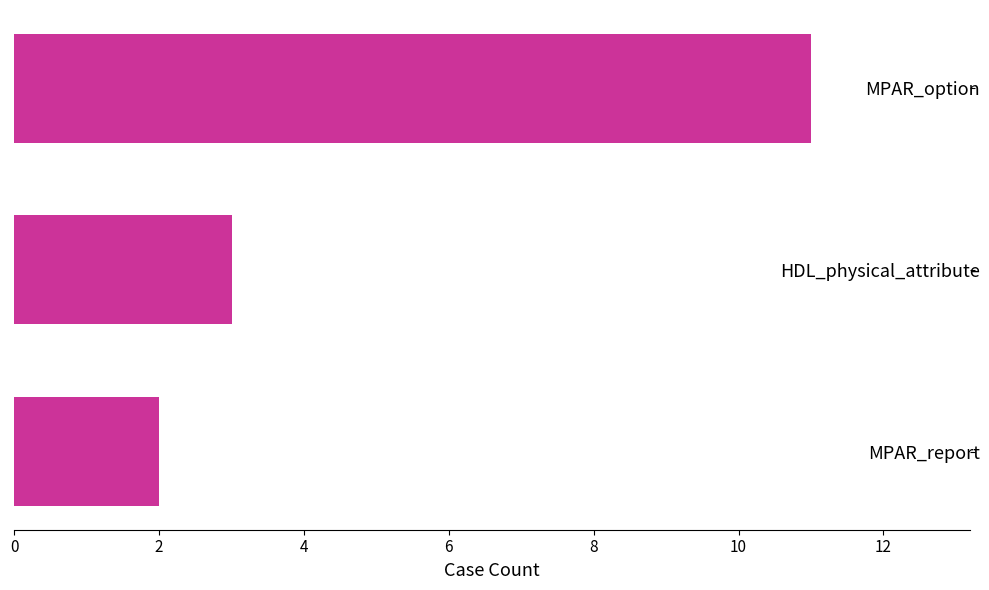

The chart shows a value of 4 at HDL_physical_attribute. True or false?

False